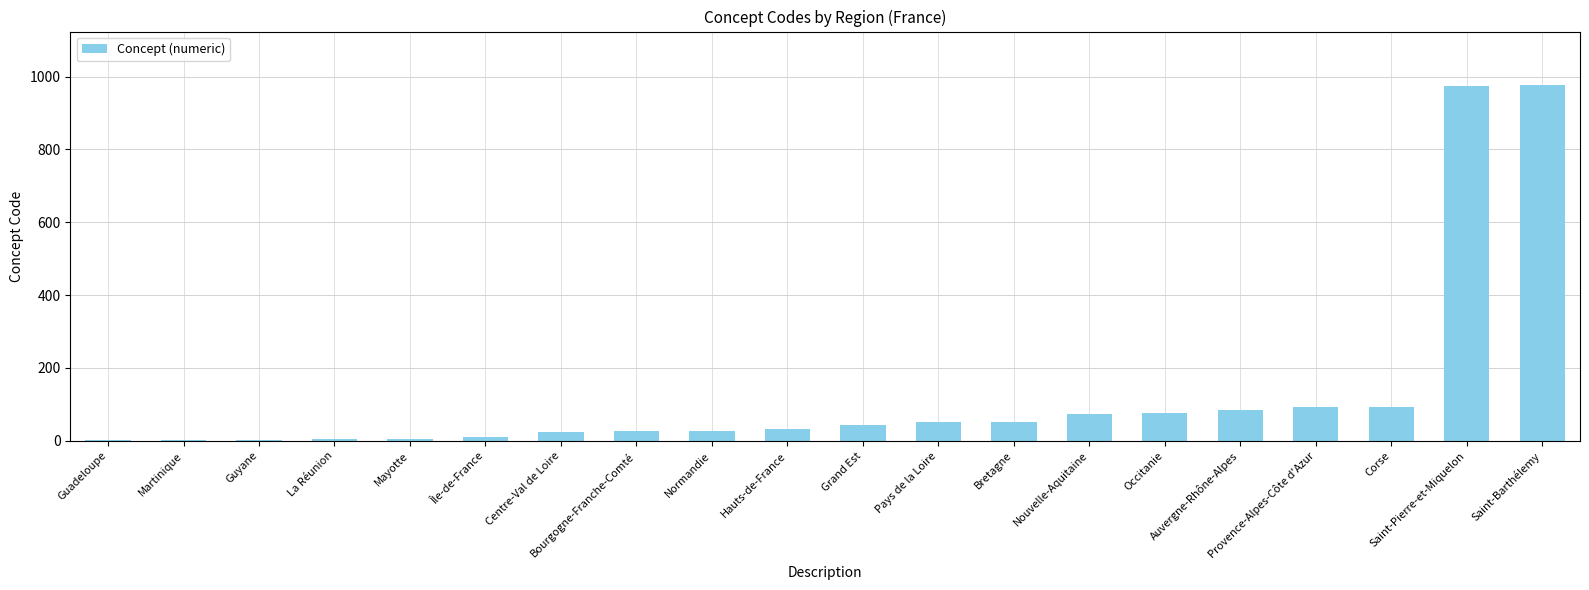

What is the sum of all values?

2661